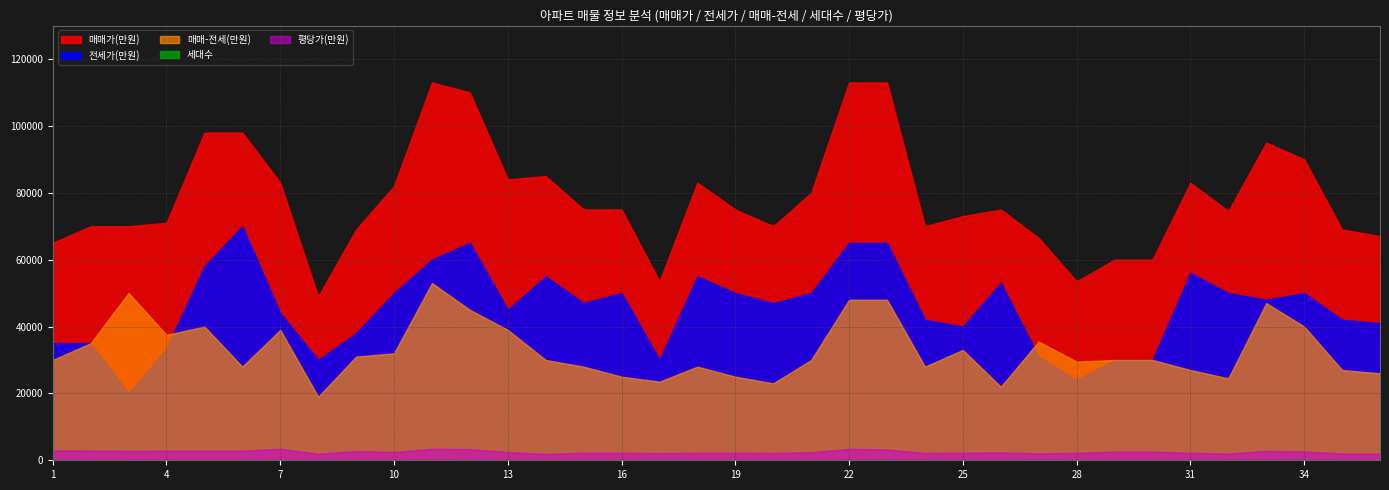

What is the average value of the 매매가(만원) series?

78361.1